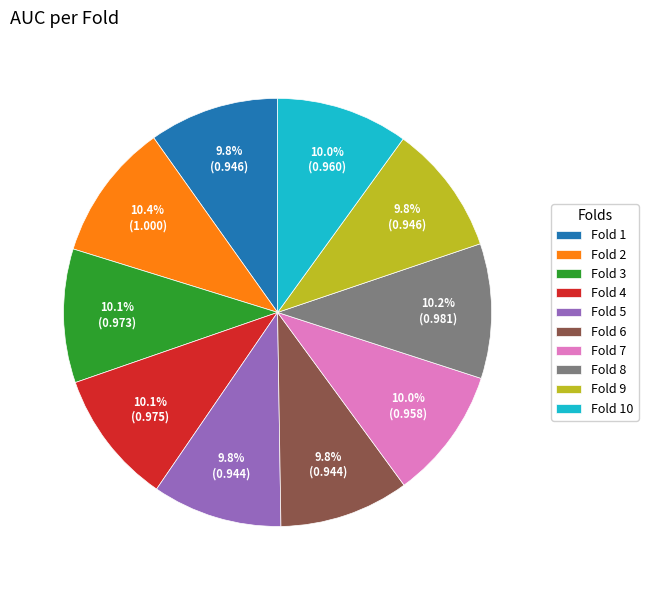

Which has a higher value, Fold 2 or Fold 1?

Fold 2